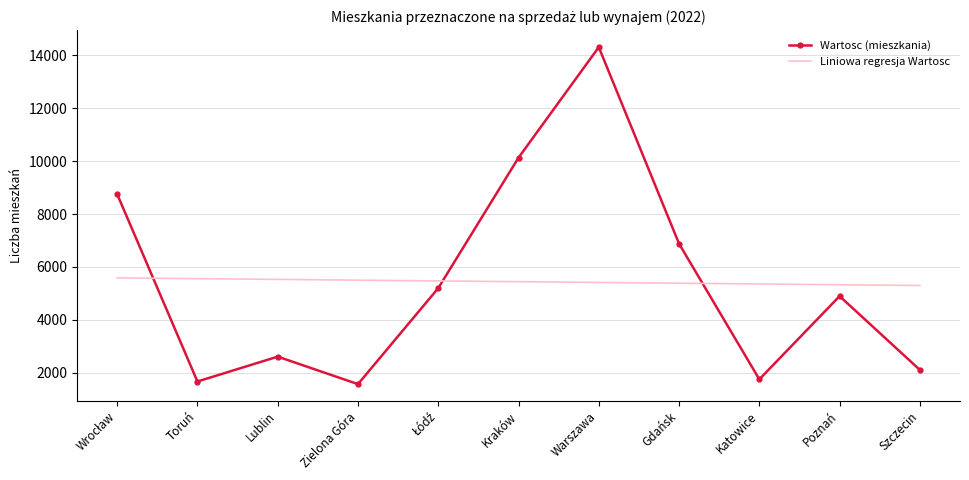

What is the highest value of the Wartosc (mieszkania) series?

14308.0